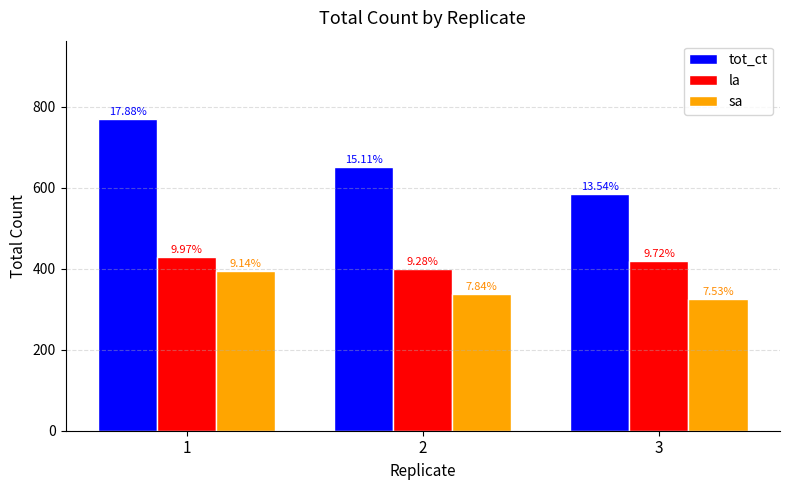

How many bars are there in total?

9